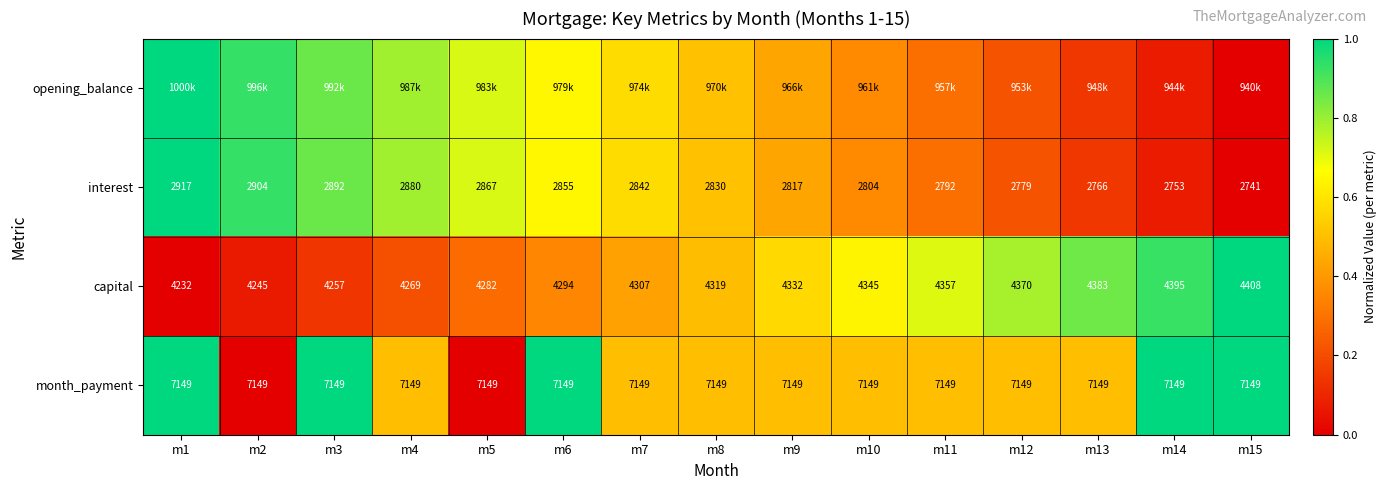

Is the value of month_payment at m14 greater than the value of interest at m14?

Yes